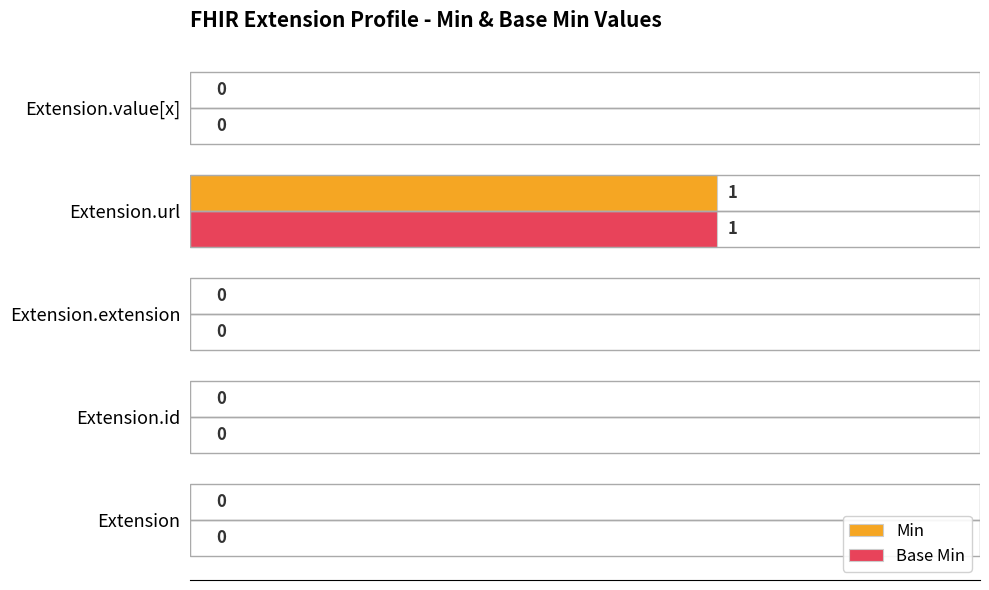

Is it true that Min equals -1 at Extension?

False